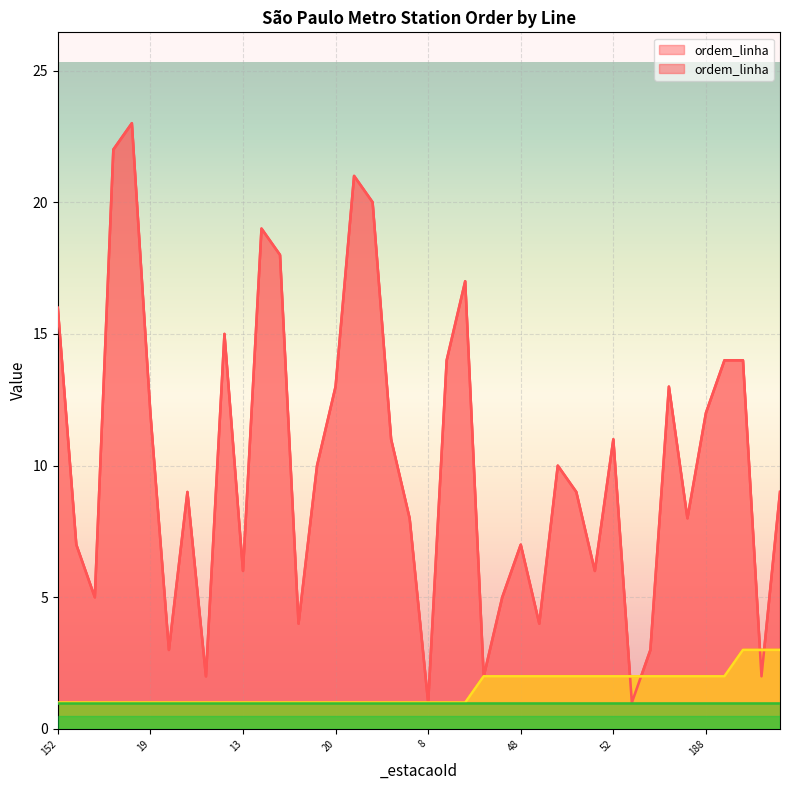

How many data points in ordem_linha are above 10?

18